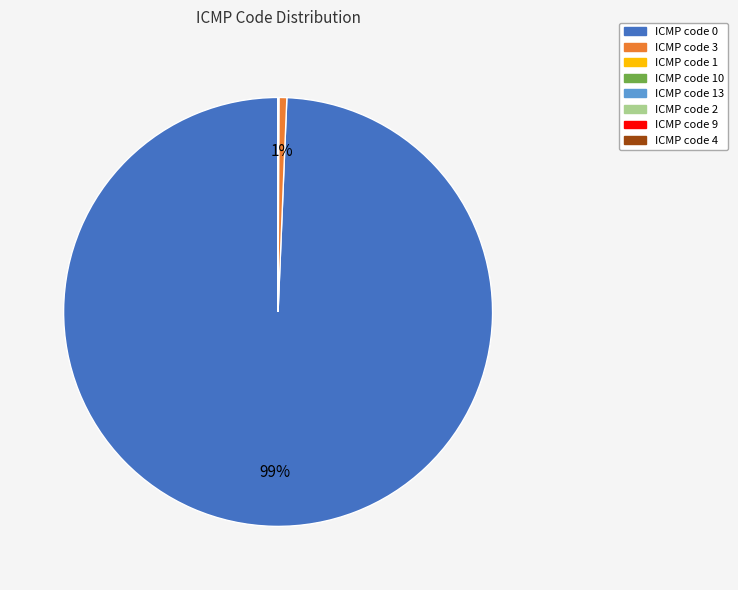

To the nearest percent, what is the difference between the largest and smallest slice percentages?

99%